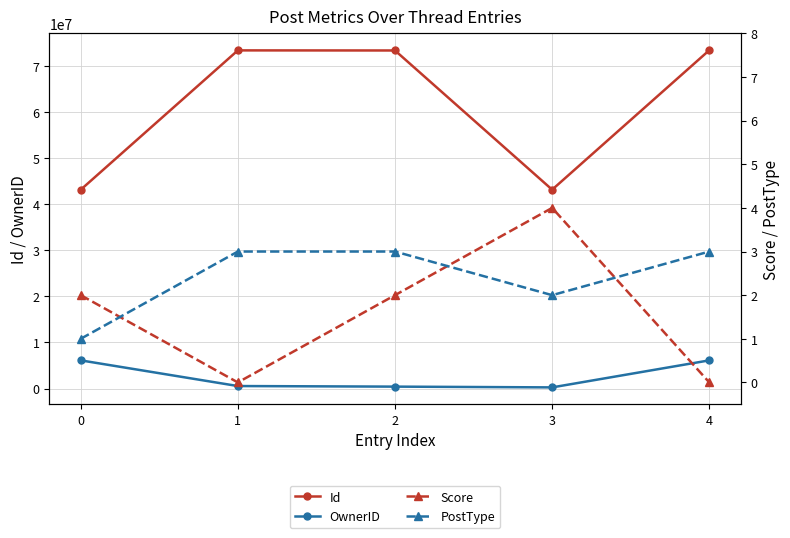

Reading left to right, extract all data points from this chart.

Id: 43162258	73421179	73399519	43177268	73456463
OwnerID: 6114462	539171	413127	246461	6114462
Score: 2	0	2	4	0
PostType: 1	3	3	2	3